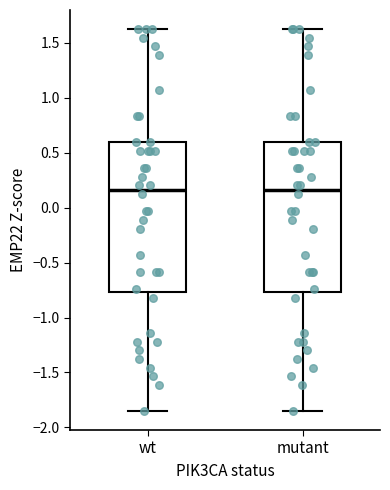

Reading left to right, read every box against the y-axis: the position of its median line, the range the box covers, and the ends of its whiskers. The values are not printed on the chart, so give them approximately, as read against the axis.

wt: median 0.15, box -0.75 to 0.60, whiskers -1.85 to 1.60
mutant: median 0.15, box -0.75 to 0.60, whiskers -1.85 to 1.60